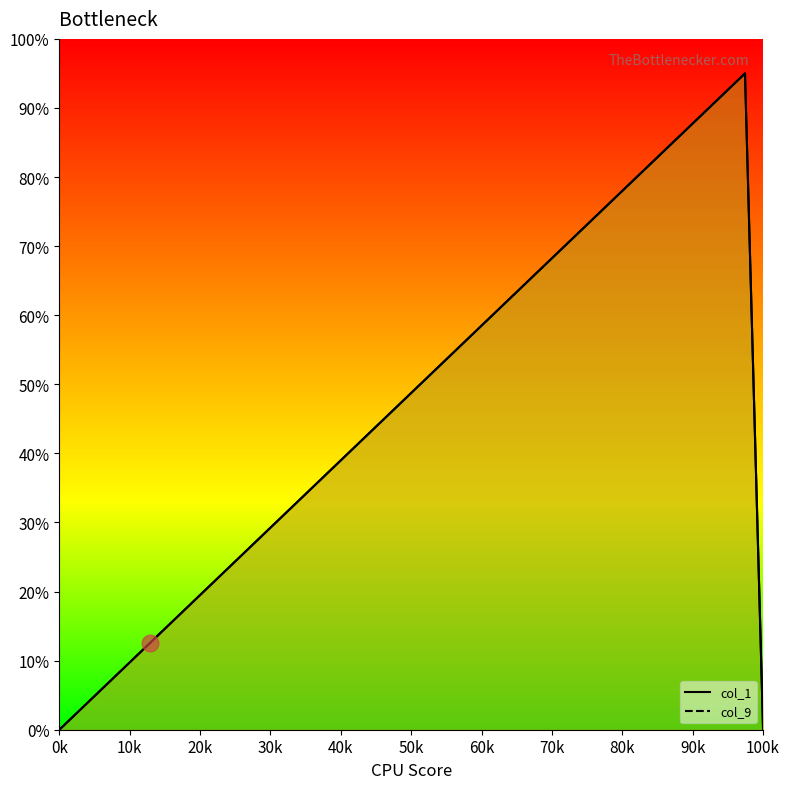

Rank the series by their maximum value, from lowest to highest.

col_1_line, col_9_line